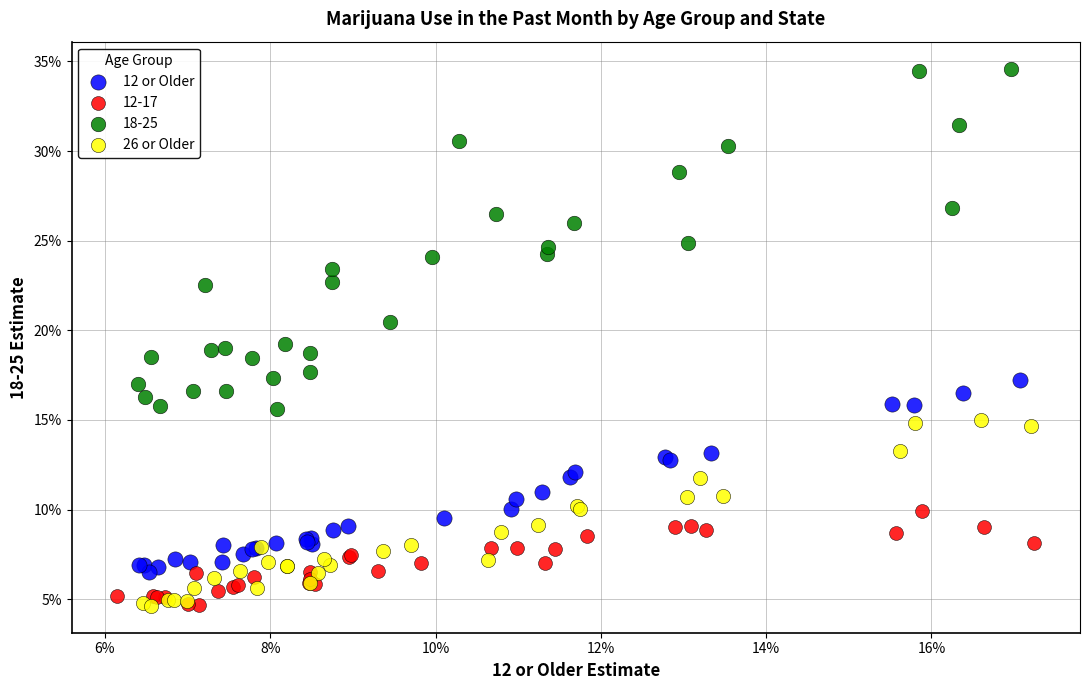

What are all the series names shown in the legend?

12 or Older, 12-17, 18-25, 26 or Older